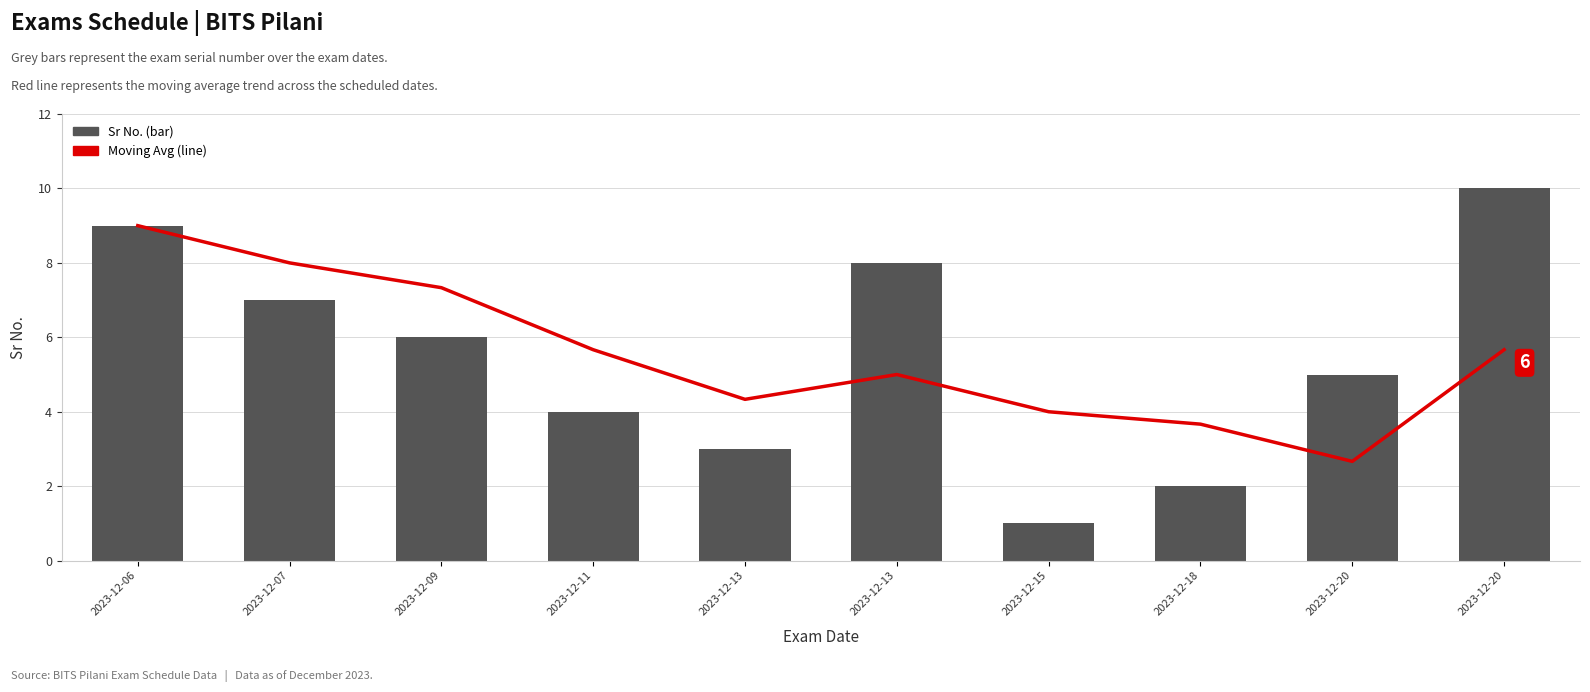

What are all the series names shown in the legend?

Moving Avg, Sr No.